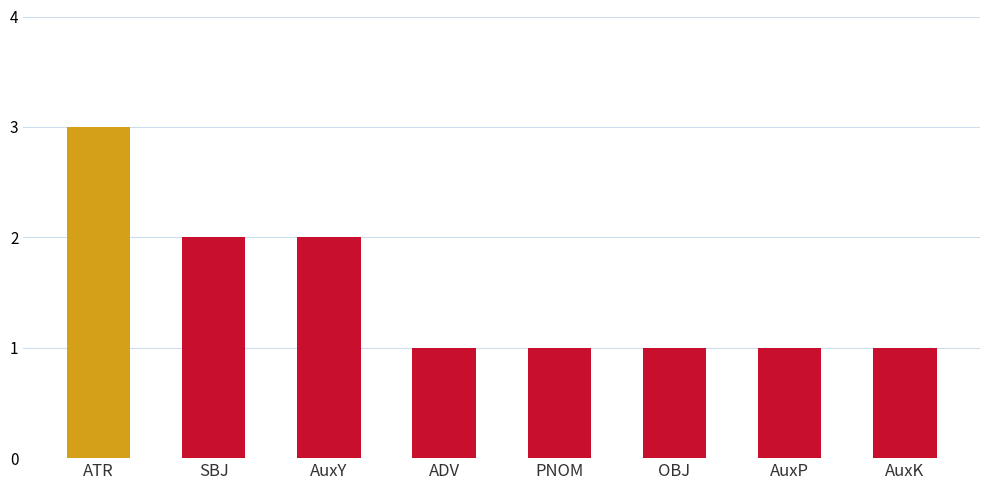

What is the label of the 2nd bar from the right?

AuxP